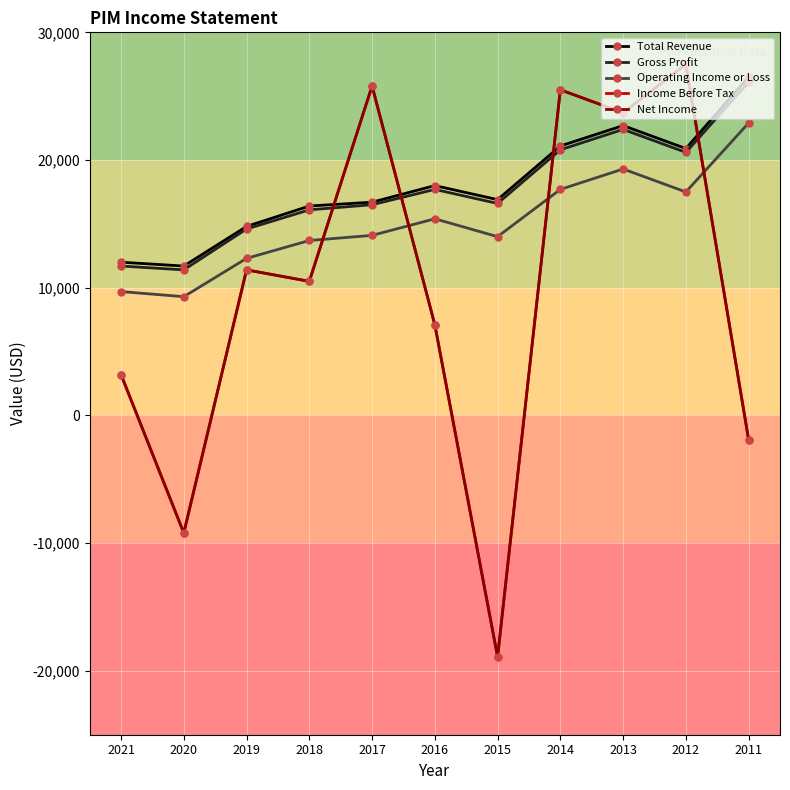

Where is the first local minimum for Total Revenue?

2020